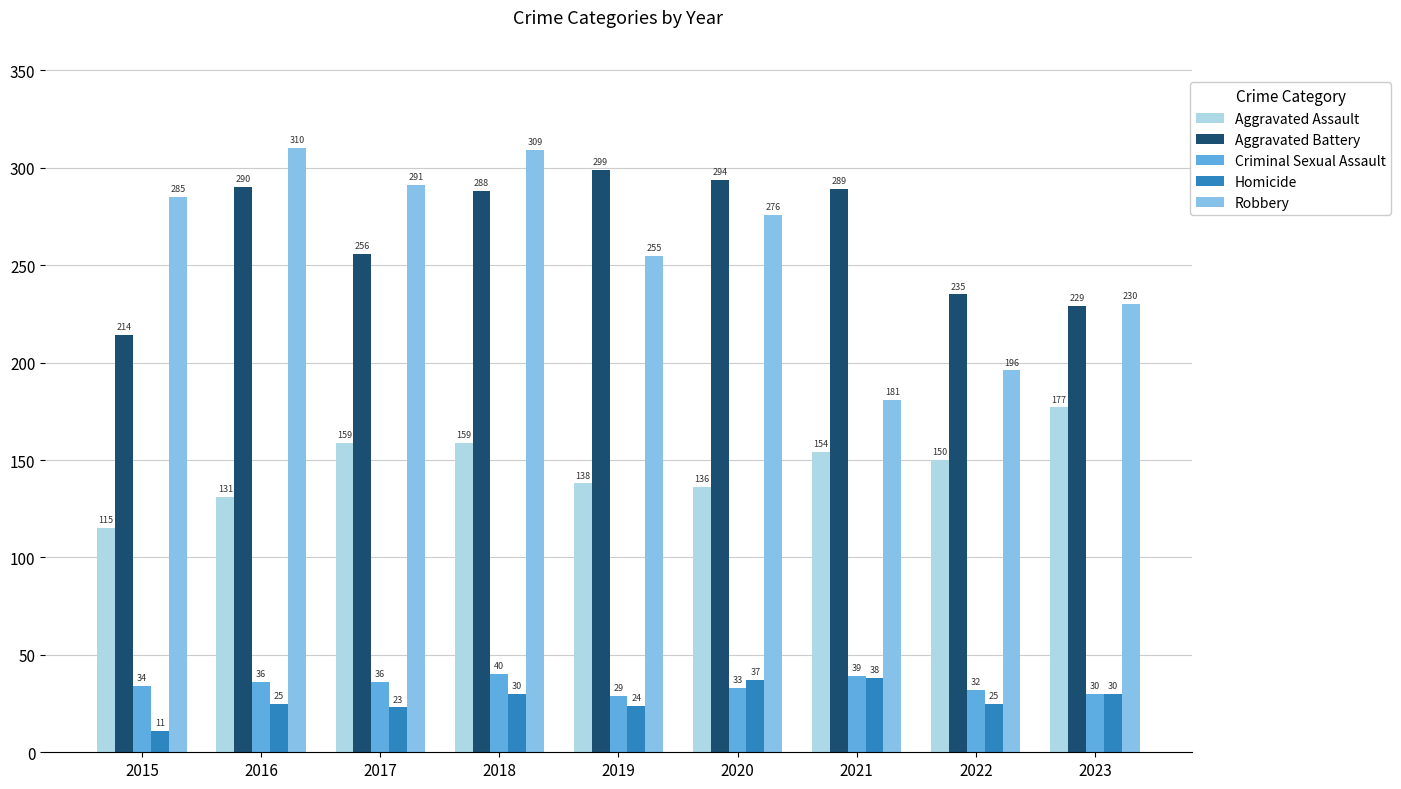

What is the total value across all series at 2019?

745